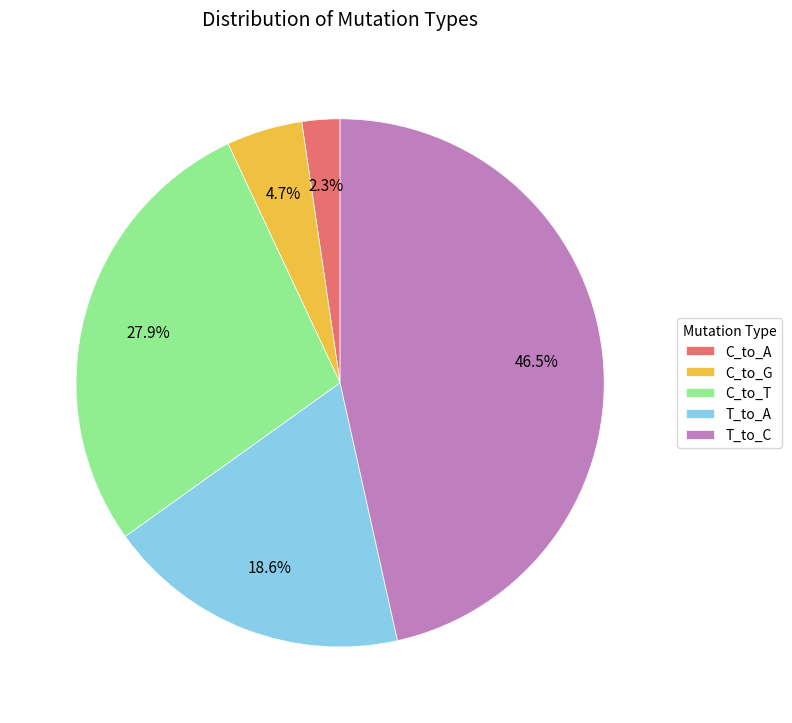

What portion of the pie excludes C_to_G?

95.3%